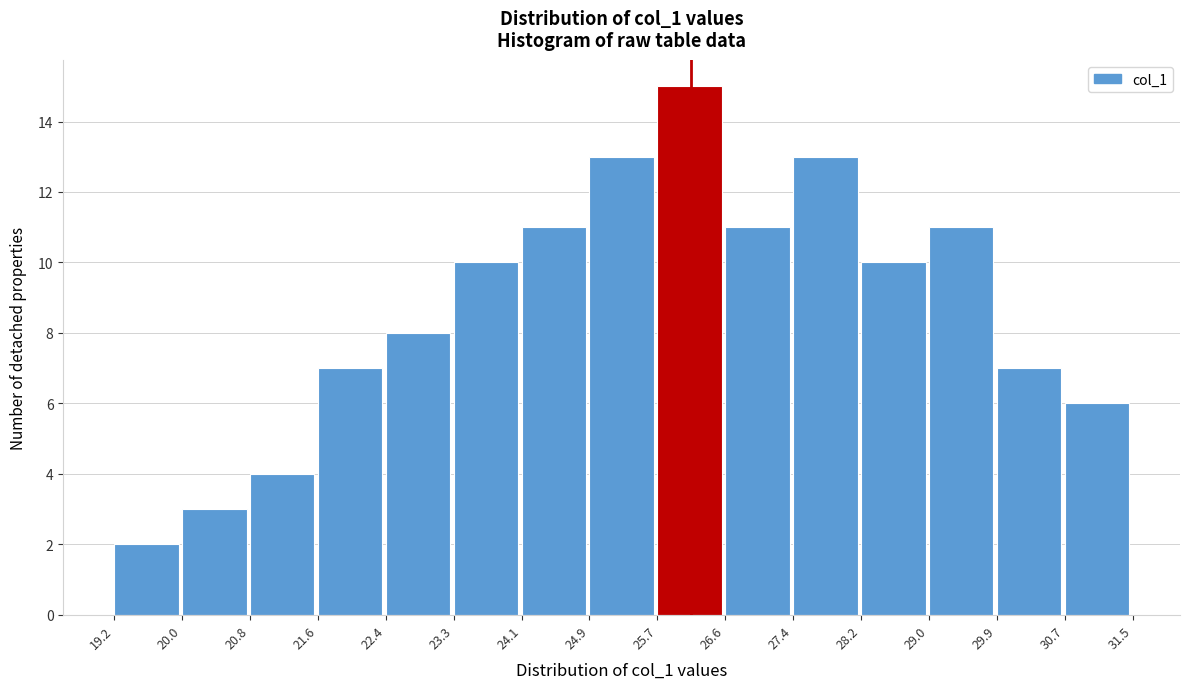

Reading left to right, transcribe this chart: for each bar, give the range it covers on the x-axis and its height. The values are not printed on the chart, so give them approximately, as read against the axis.

19.2 to 20.0: 2
20.0 to 20.8: 3
20.8 to 21.6: 4
21.6 to 22.4: 7
22.4 to 23.3: 8
23.3 to 24.1: 10
24.1 to 24.9: 11
24.9 to 25.7: 13
25.7 to 26.6: 15
26.6 to 27.4: 11
27.4 to 28.2: 13
28.2 to 29.0: 10
29.0 to 29.9: 11
29.9 to 30.7: 7
30.7 to 31.5: 6